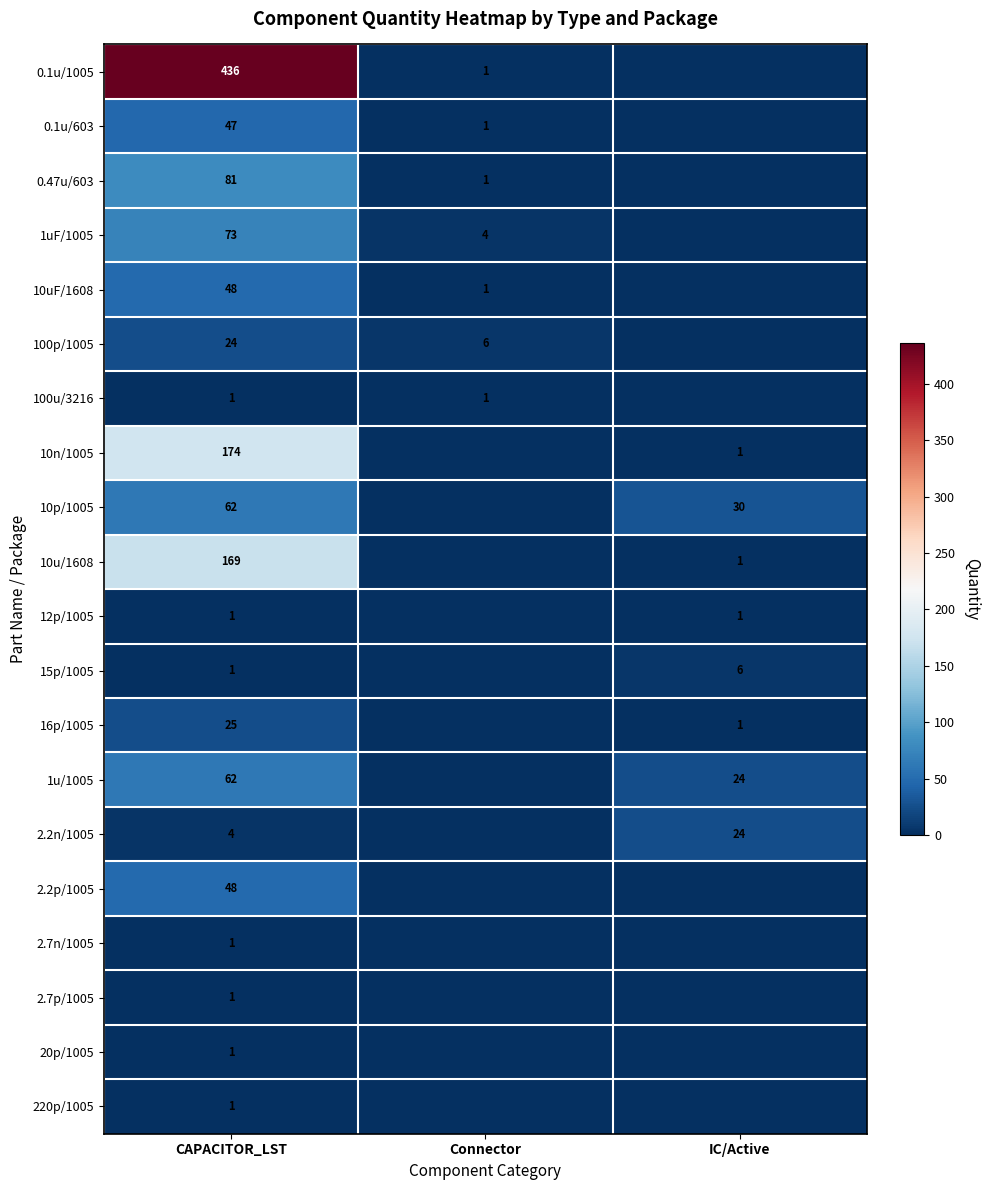

How many distinct data groups are displayed?

20